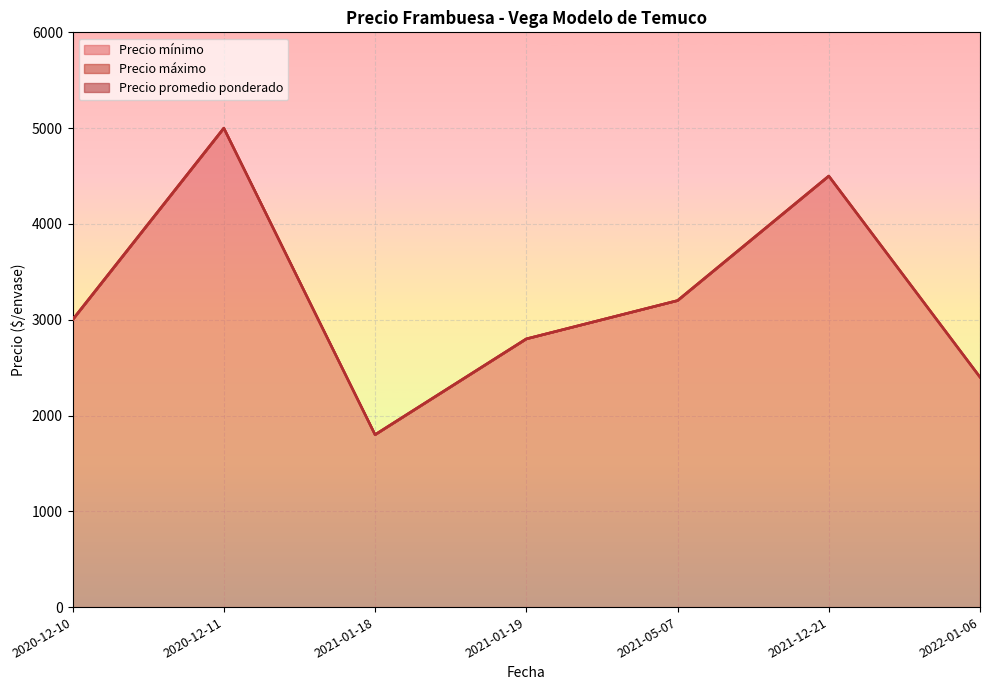

True or false: Precio máximo and Precio promedio ponderado intersect in this chart.

False